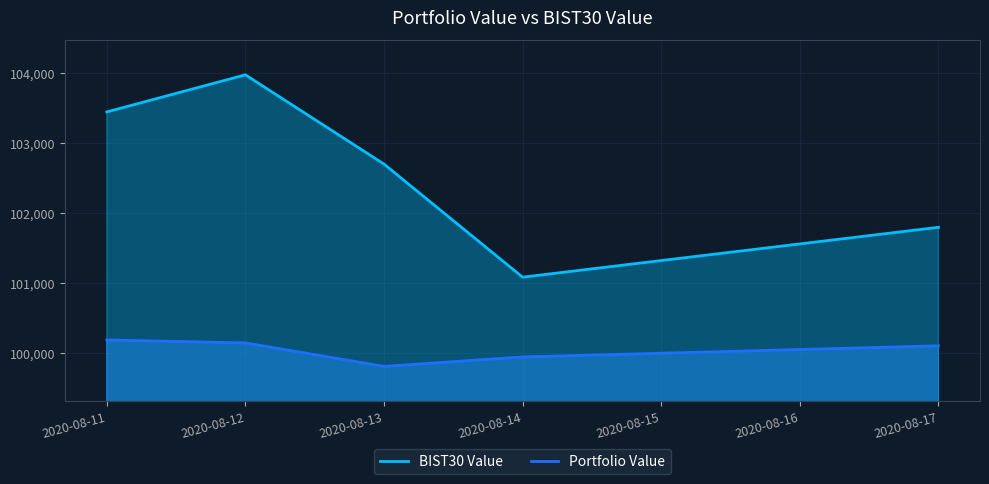

Reading left to right, extract all data points from this chart.

BIST30 Value: 103437.7	103967.9	102692.2	101076.9	101789.3
Portfolio Value: 100179.6	100137.7	99802.1	99937.2	100096.6